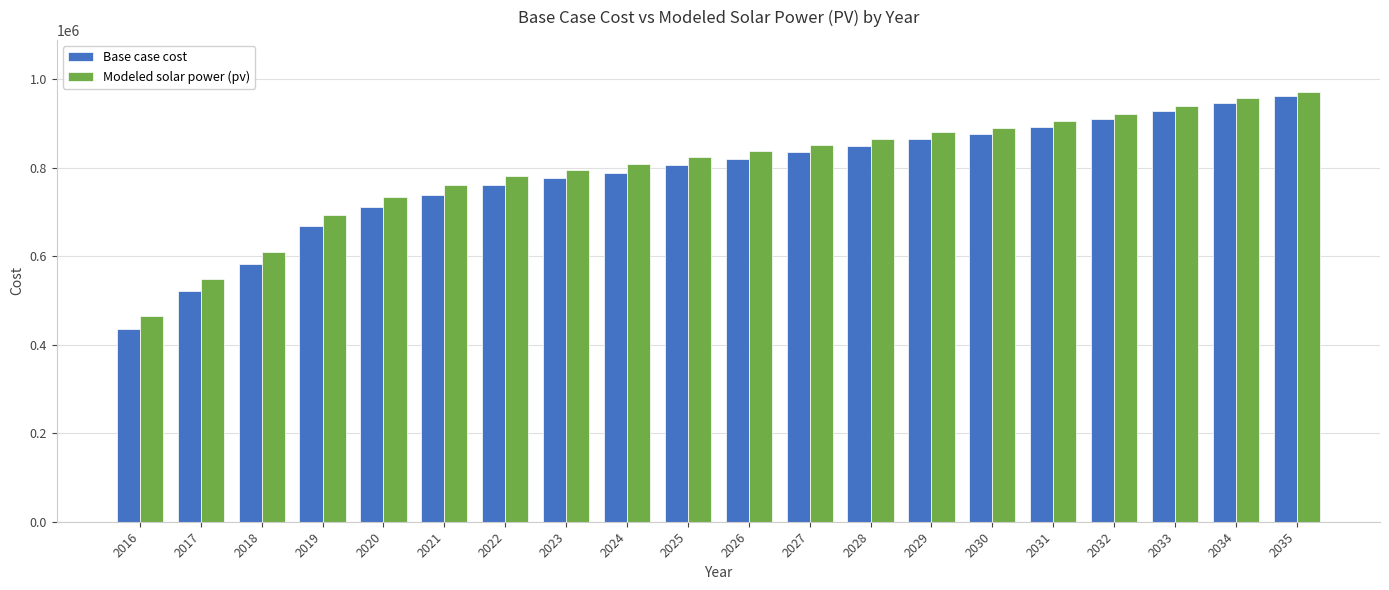

Is it true that Modeled solar power (pv) equals 733857.1 at 2020?

True